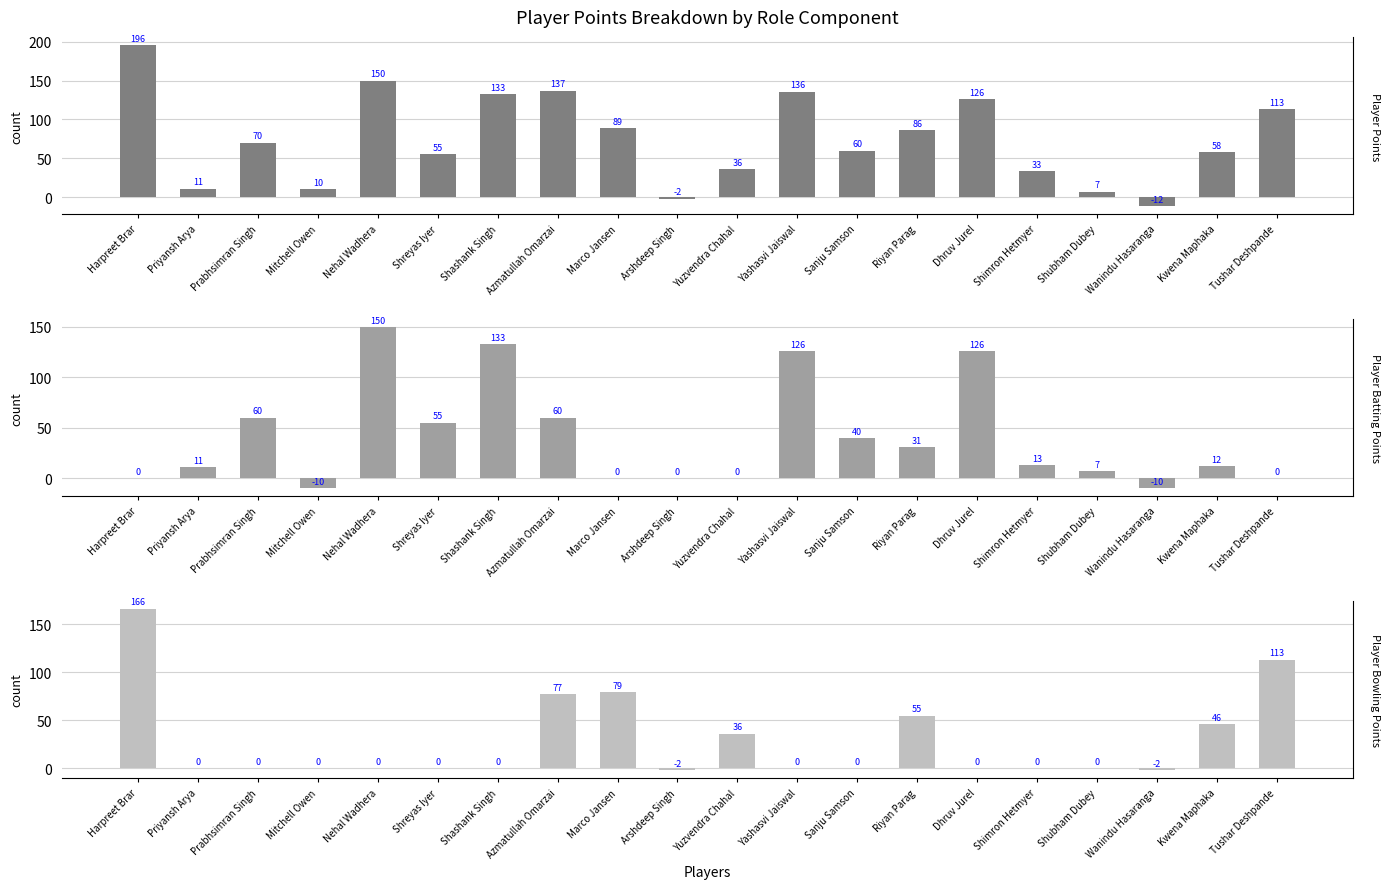

How many categories are shown in the chart?

20